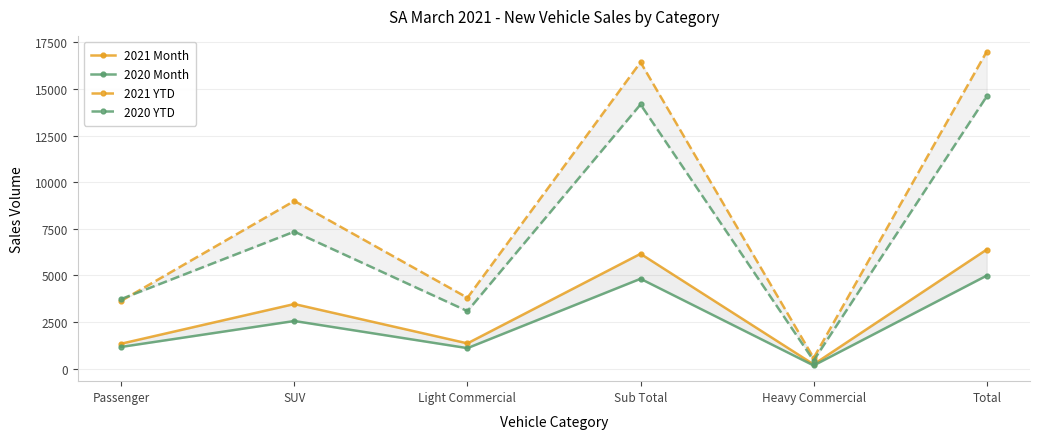

At which label does 2021 YTD reach its minimum?

Heavy Commercial